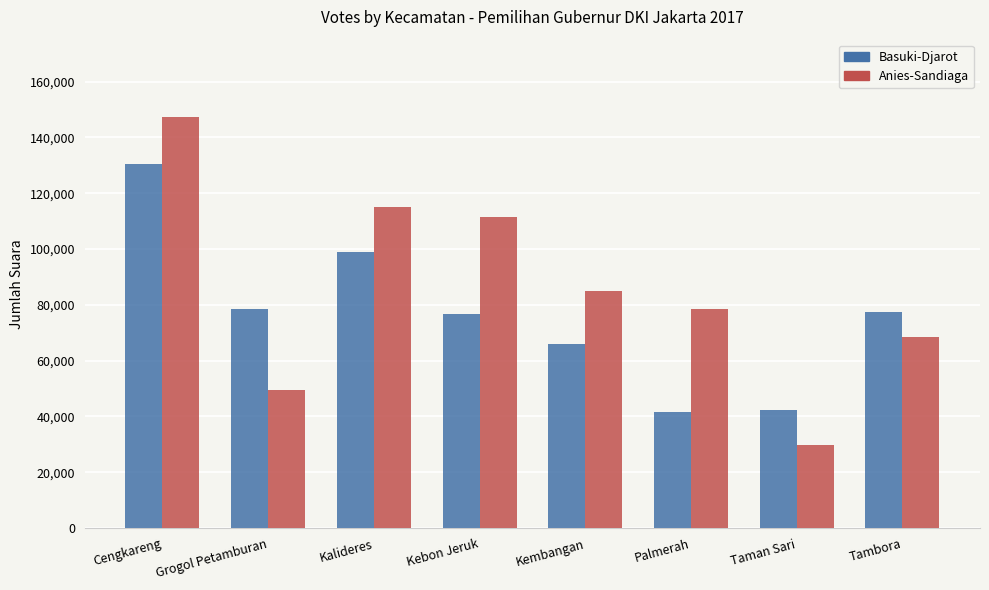

How many data points does each series have?

8